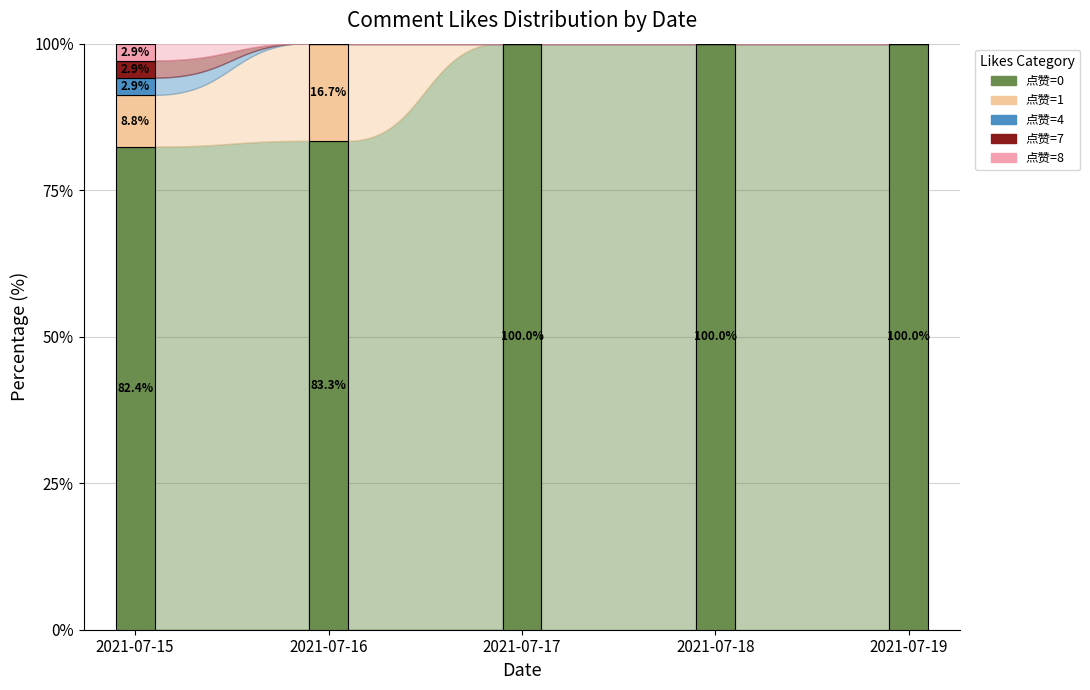

What is the total value across all series at 2021-07-17?

100.0